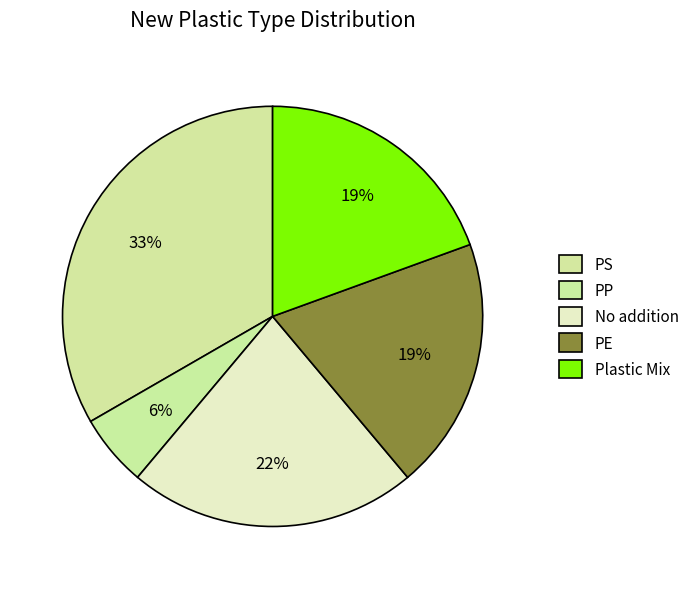

Count the number of slices in the pie.

5